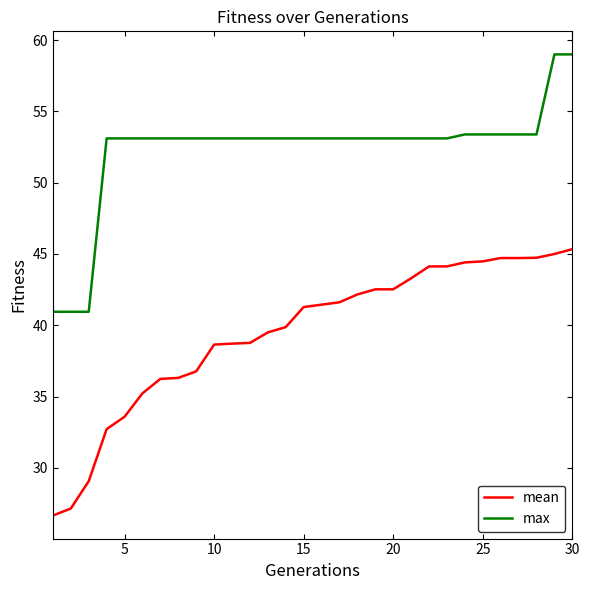

True or false: max and mean intersect in this chart.

False